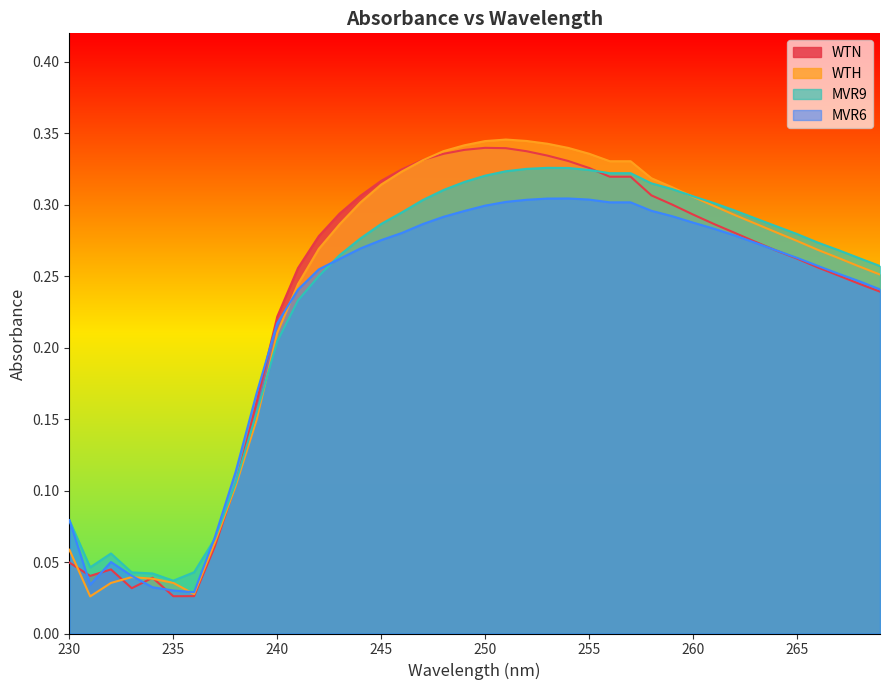

What is the greatest value displayed?

0.3